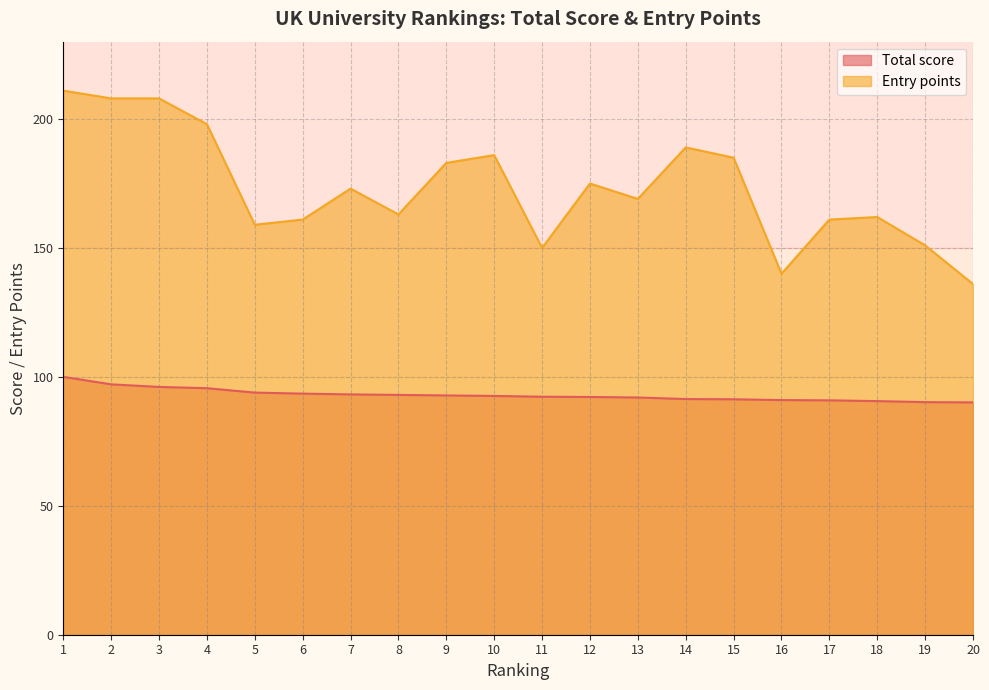

What is the sum of the Total score values at 18 and 19?

180.8